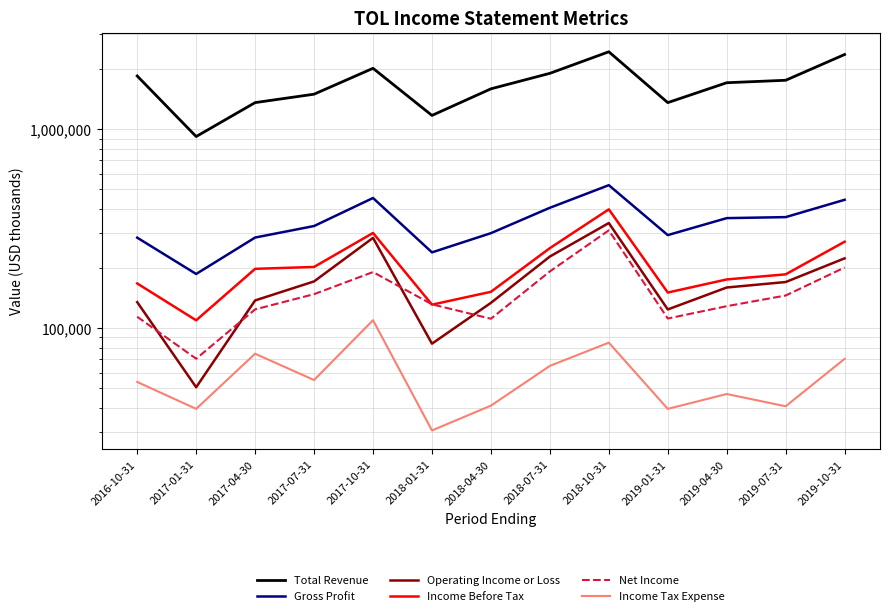

Reading left to right, transcribe all the data shown in this chart.

Total Revenue: 2016-10-31=1855500	2017-01-31=920700	2017-04-30=1363500	2017-07-31=1502900	2017-10-31=2027900	2018-01-31=1175500	2018-04-30=1599200	2018-07-31=1913400	2018-10-31=2455200	2019-01-31=1363200	2019-04-30=1716100	2019-07-31=1765700	2019-10-31=2379000
Gross Profit: 2016-10-31=285700	2017-01-31=187700	2017-04-30=286100	2017-07-31=326900	2017-10-31=452100	2018-01-31=241000	2018-04-30=301000	2018-07-31=403800	2018-10-31=524400	2019-01-31=294300	2019-04-30=358200	2019-07-31=362400	2019-10-31=442900
Operating Income or Loss: 2016-10-31=135500	2017-01-31=50600	2017-04-30=138200	2017-07-31=172200	2017-10-31=285000	2018-01-31=83800	2018-04-30=134400	2018-07-31=229700	2018-10-31=338400	2019-01-31=124500	2019-04-30=160500	2019-07-31=171000	2019-10-31=224900
Income Before Tax: 2016-10-31=168200	2017-01-31=109800	2017-04-30=199200	2017-07-31=203600	2017-10-31=301700	2018-01-31=131600	2018-04-30=152700	2018-07-31=253100	2018-10-31=396500	2019-01-31=151400	2019-04-30=176200	2019-07-31=186900	2019-10-31=272600
Net Income: 2016-10-31=114400	2017-01-31=70400	2017-04-30=124600	2017-07-31=148600	2017-10-31=191900	2018-01-31=132100	2018-04-30=111800	2018-07-31=193300	2018-10-31=311000	2019-01-31=112100	2019-04-30=129300	2019-07-31=146300	2019-10-31=202300
Income Tax Expense: 2016-10-31=53800	2017-01-31=39400	2017-04-30=74600	2017-07-31=55000	2017-10-31=109900	2018-01-31=30700	2018-04-30=40900	2018-07-31=64800	2018-10-31=84800	2019-01-31=39400	2019-04-30=46800	2019-07-31=40600	2019-10-31=70300